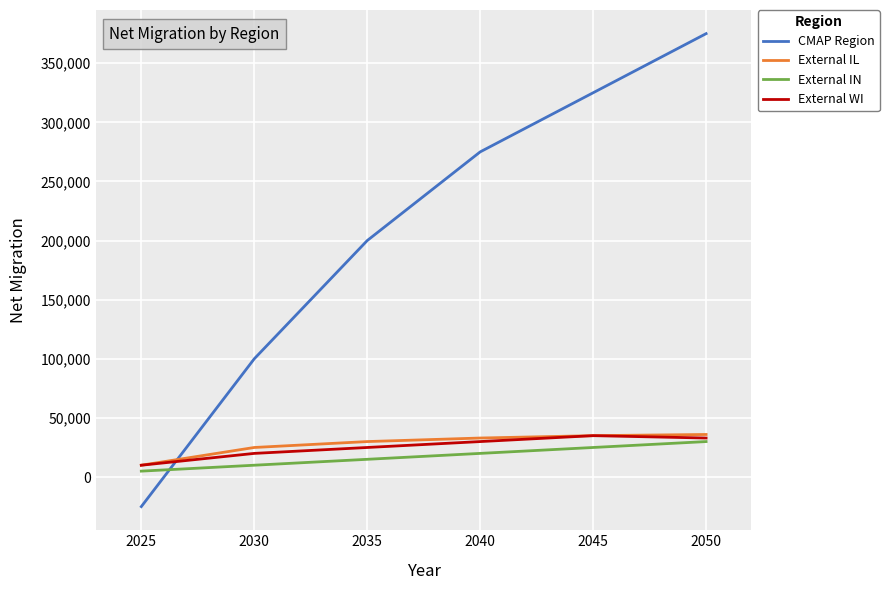

Which category has the lowest value in the External WI series?

2025